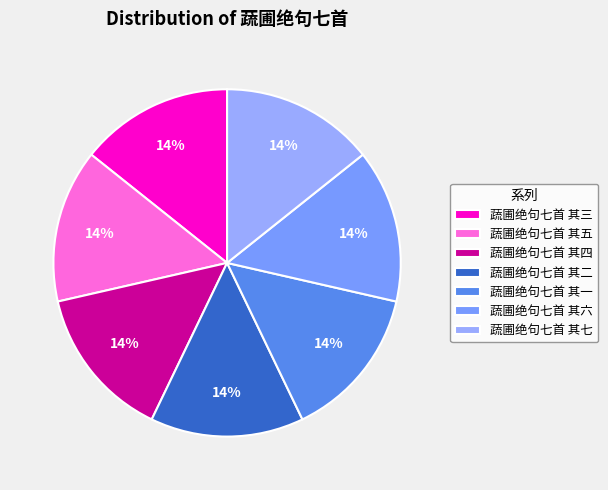

How many slices are in this pie chart?

7